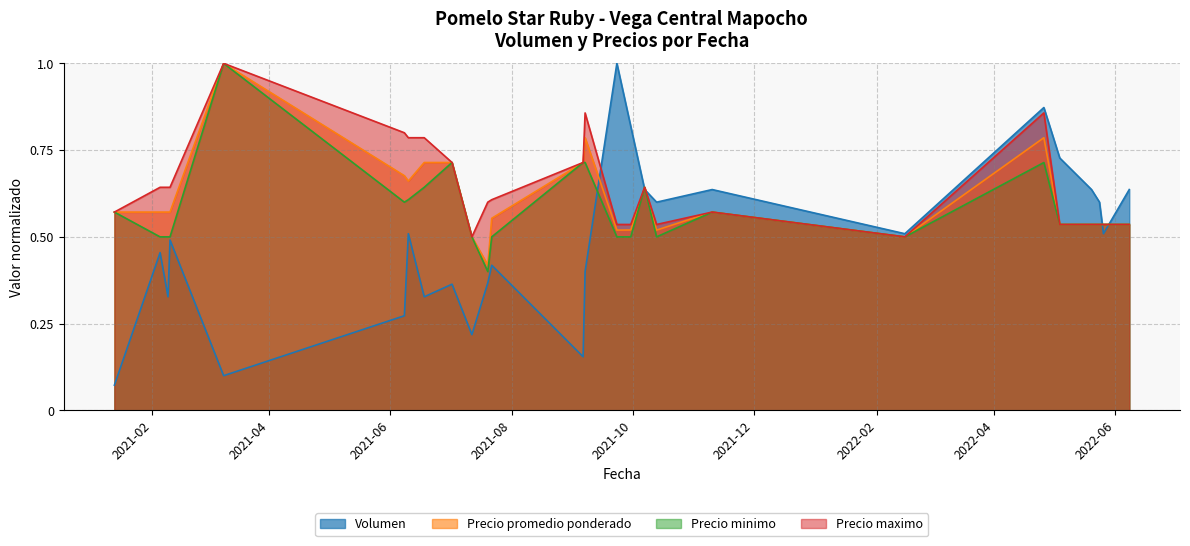

What is the lowest value of the Precio maximo series?

0.5